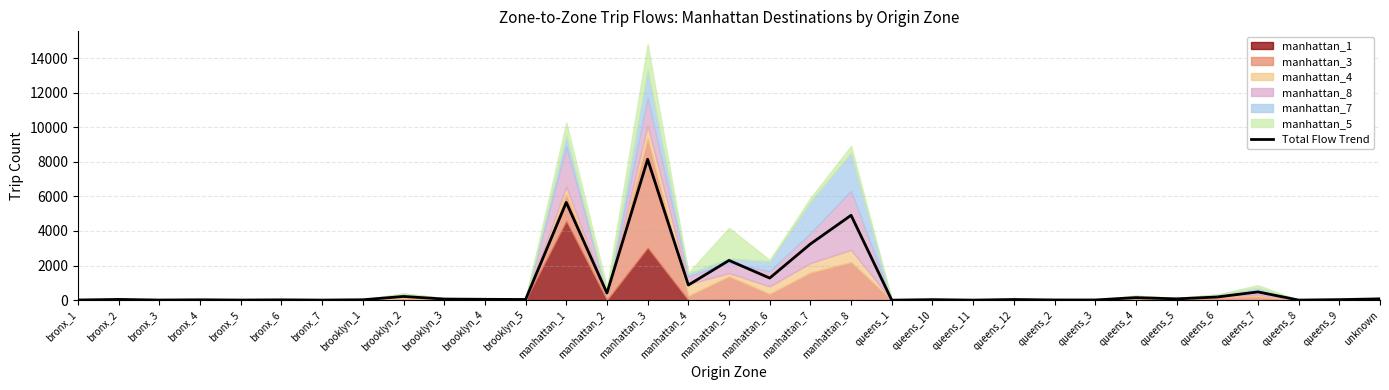

What is the minimum value shown in the chart?

0.6